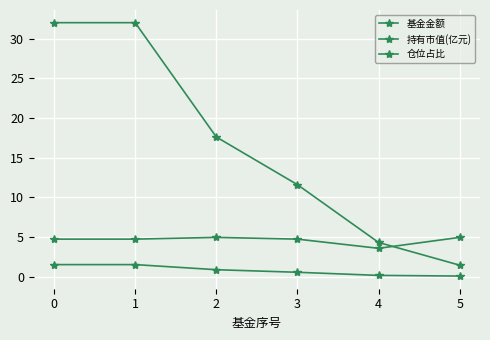

True or false: 基金金额 and 持有市值(亿元) intersect in this chart.

False